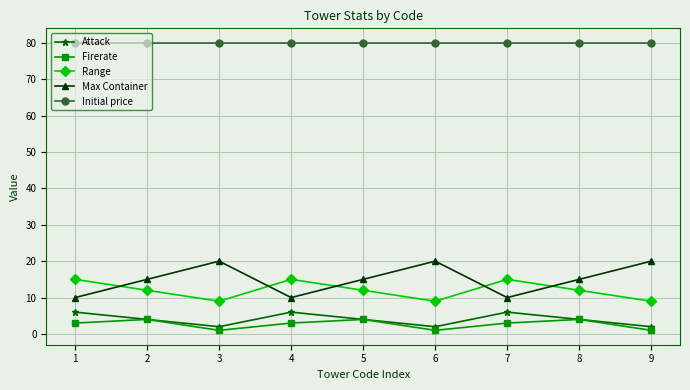

List the series in order of their peak value, highest first.

Initial price, Max Container, Range, Attack, Firerate